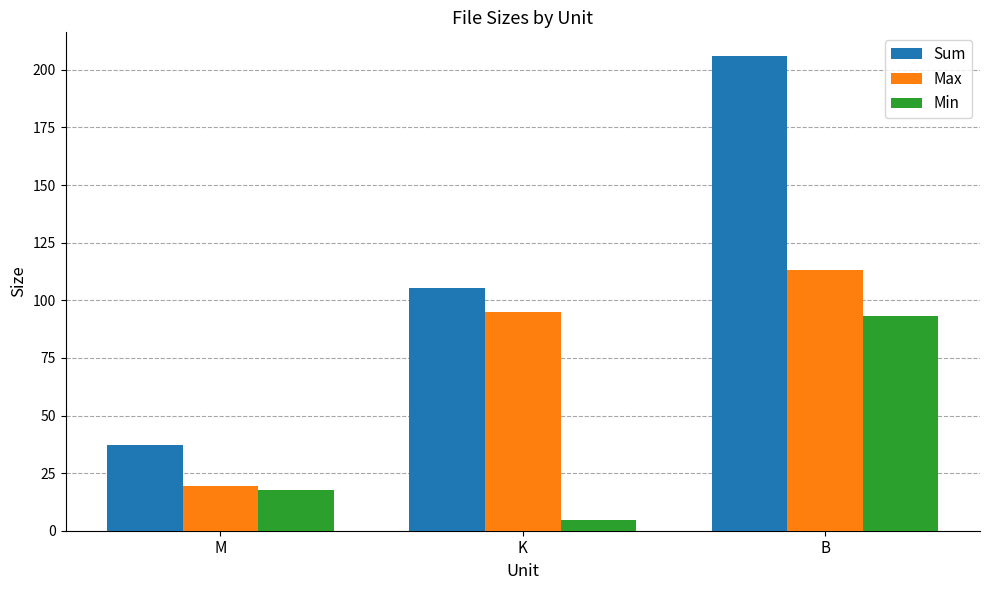

At how many categories does at least one series exceed 136?

1